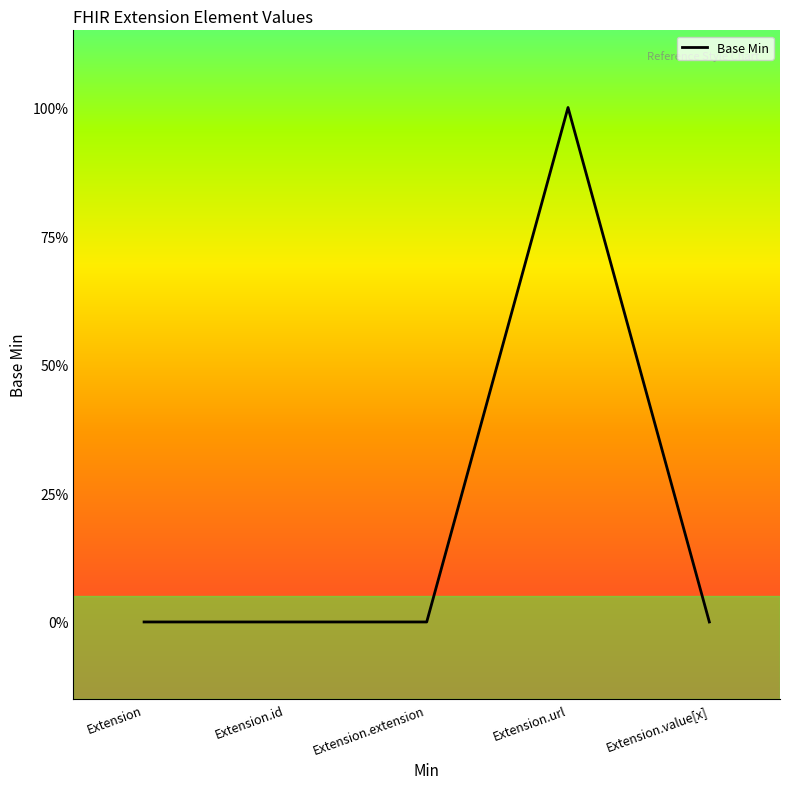

The value at Extension.value[x] is 0. True or false?

True